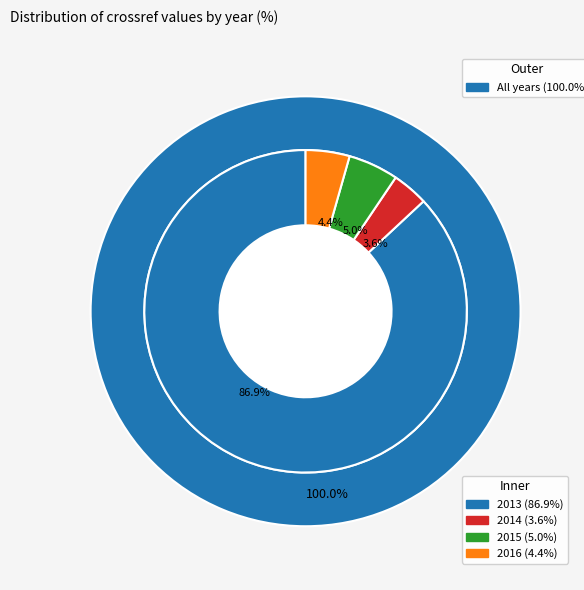

Rank the categories by value from lowest to highest.

2014, 2016, 2015, 2013